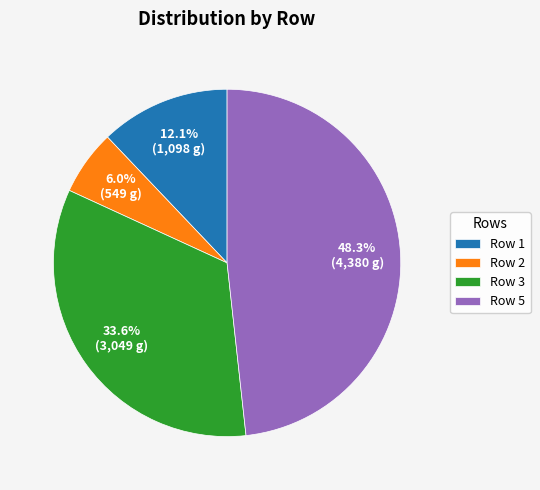

Between Row 2 and Row 1, which is larger?

Row 1